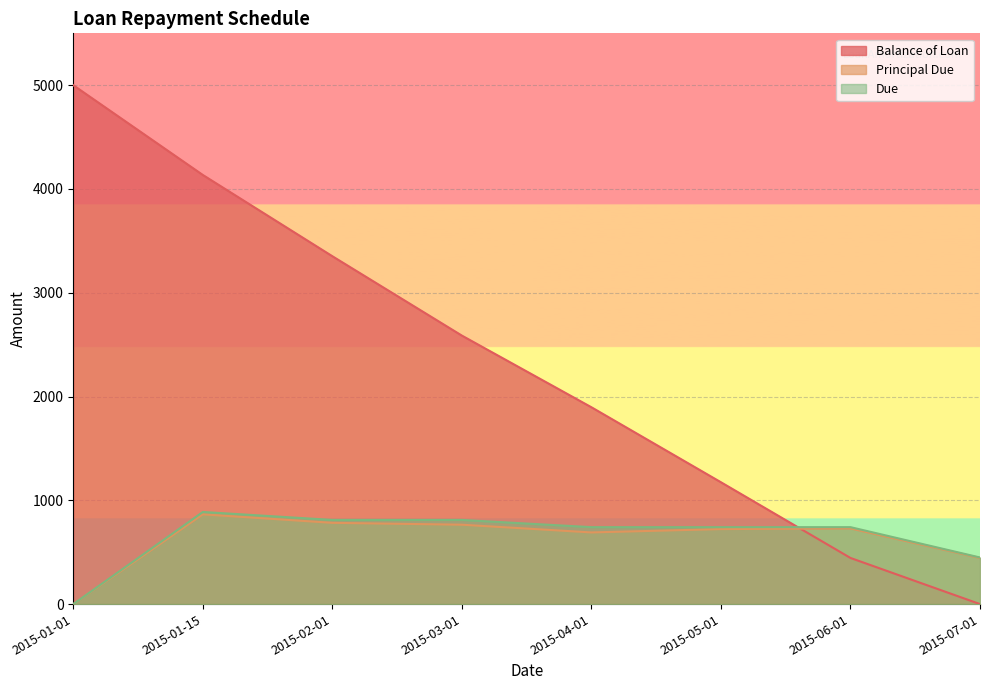

Is the value of Due at 2015-06-01 greater than the value of Principal Due at 2015-05-01?

Yes